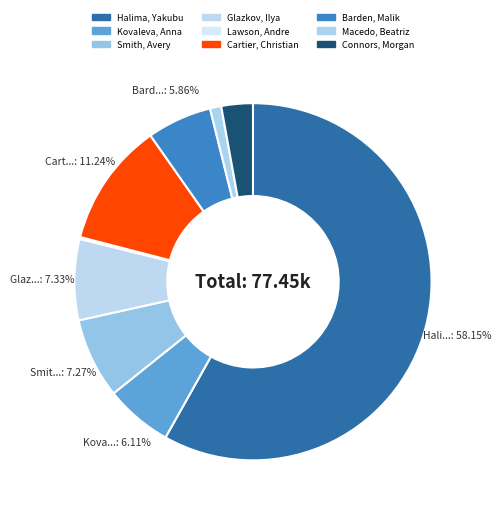

Which slice is the largest?

Halima, Yakubu